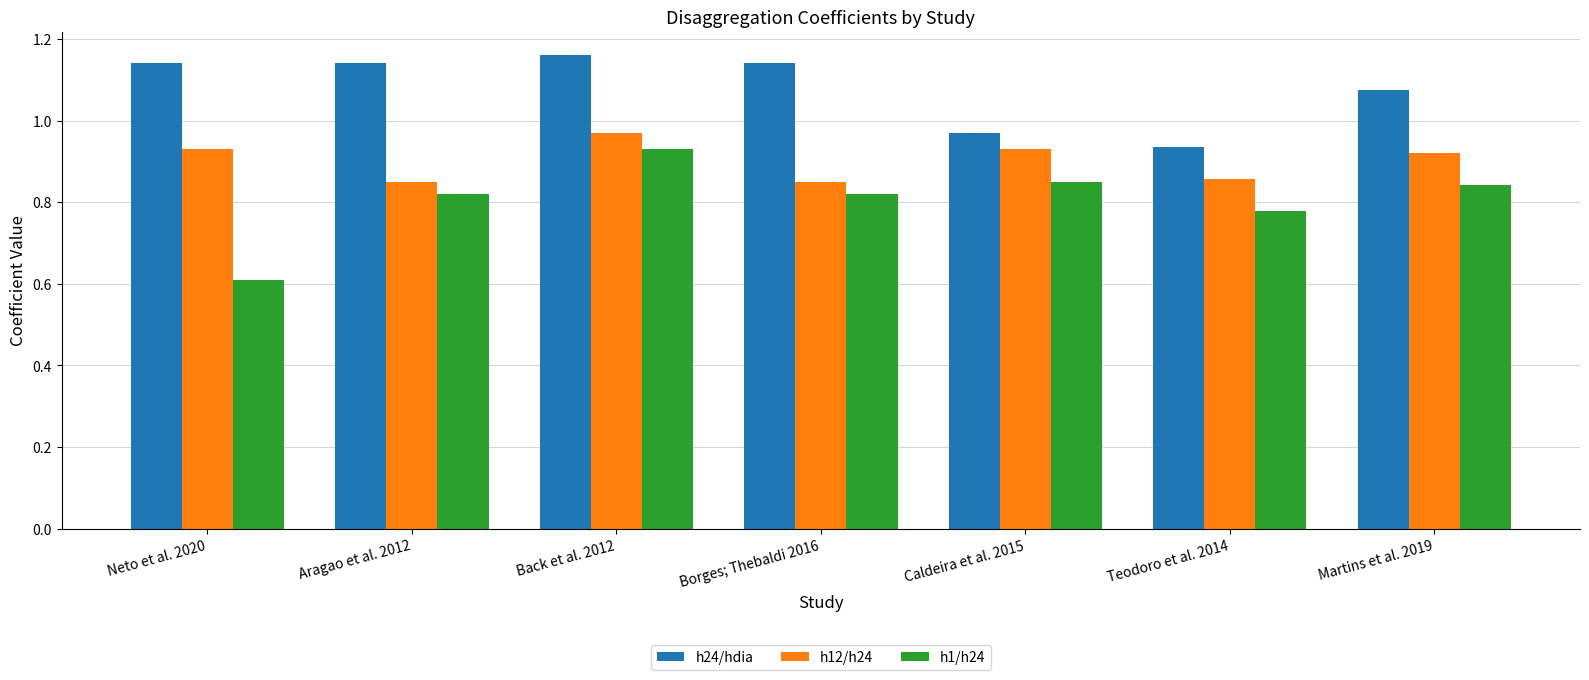

What is the difference between the highest and lowest values at Martins et al. 2019?

0.2